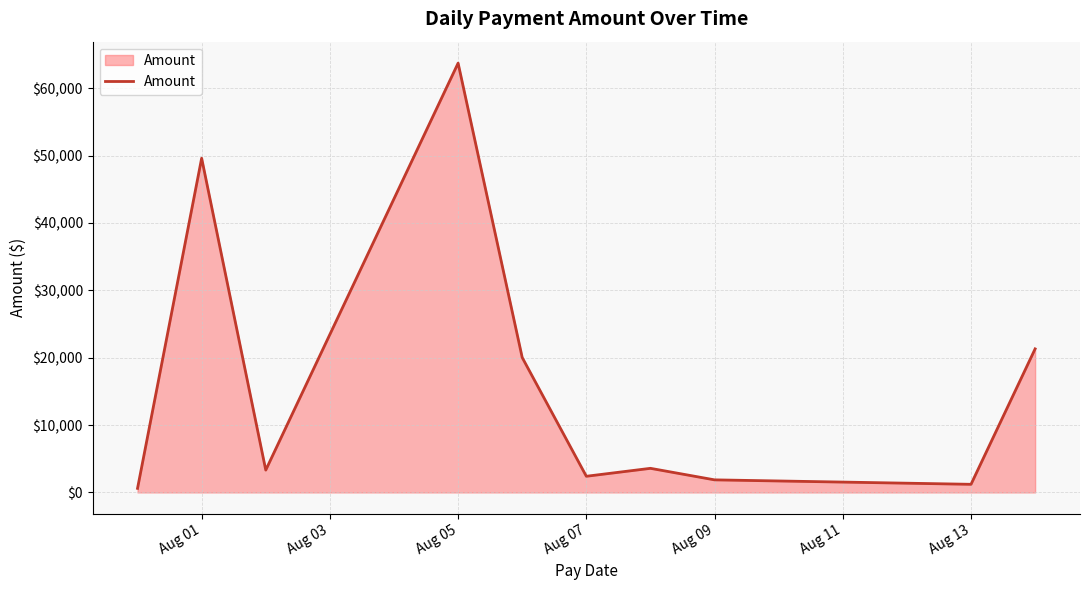

How many lines are shown in the chart?

1